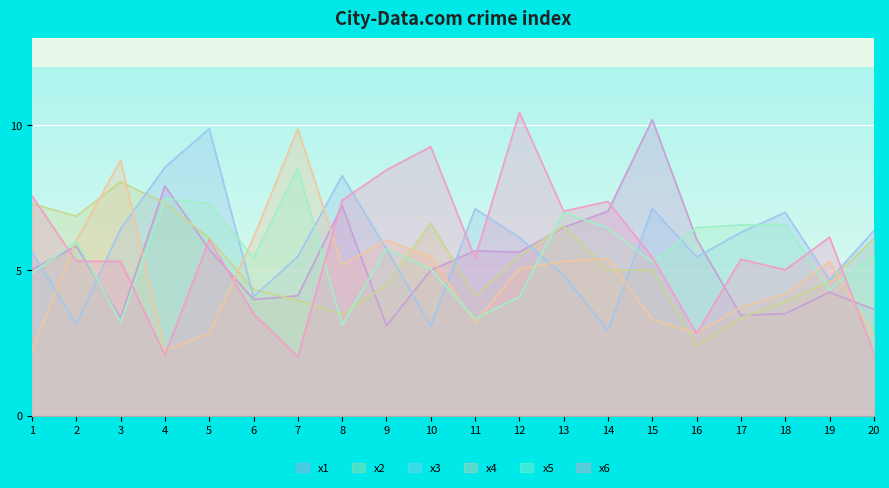

True or false: x6 and x1 intersect in this chart.

True